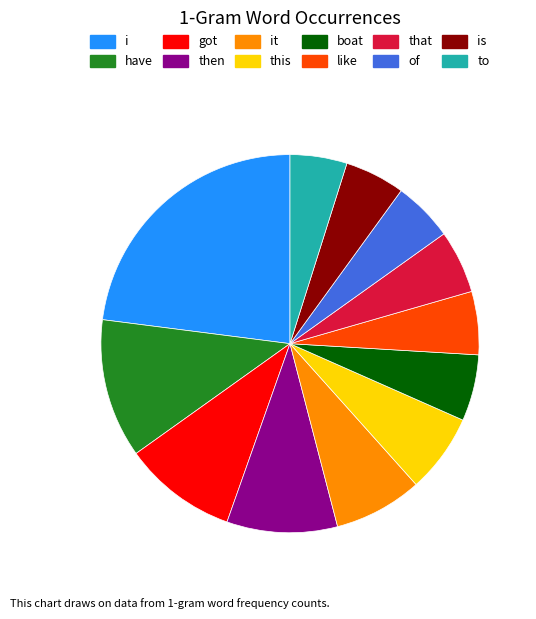

Approximately how many times larger is the value at i compared to like?

4.2